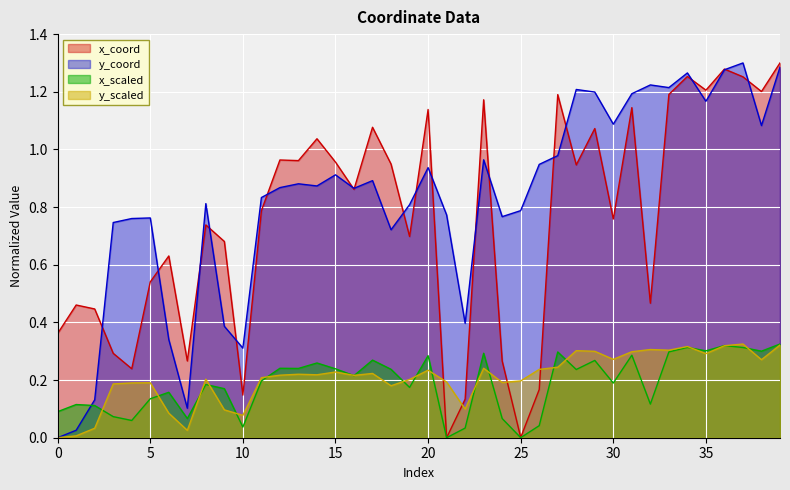

At which category is the sum across all series the highest?

39